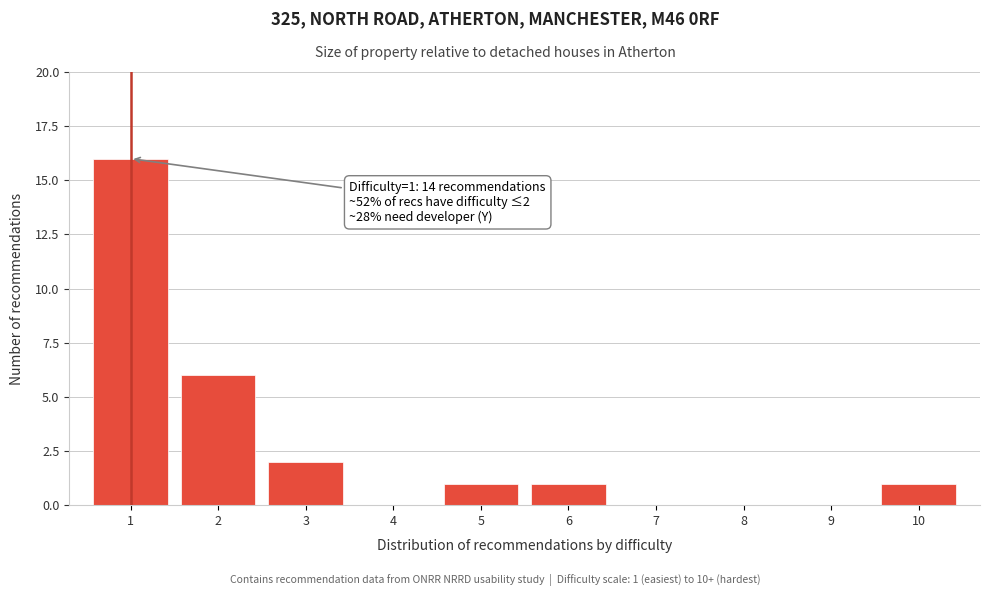

Over which range of the x-axis is the bar tallest?

0.5 to 1.5